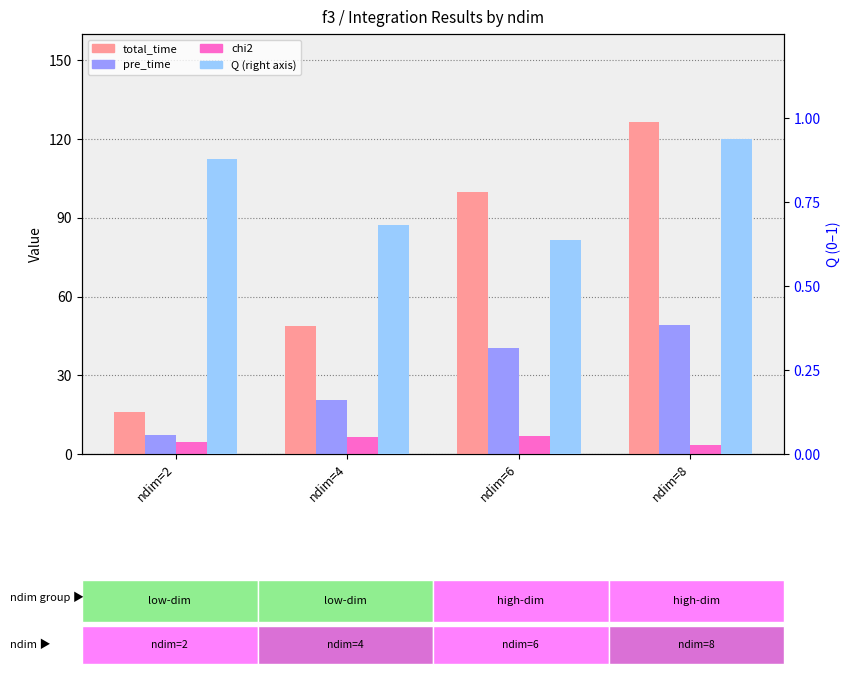

Reading right to left, list all the values displayed in this chart.

total_time: 126.3	100.0	48.9	16.0
pre_time: 49.1	40.2	20.6	7.3
chi2: 3.6	7.0	6.6	4.5
Q: 0.9	0.6	0.7	0.9